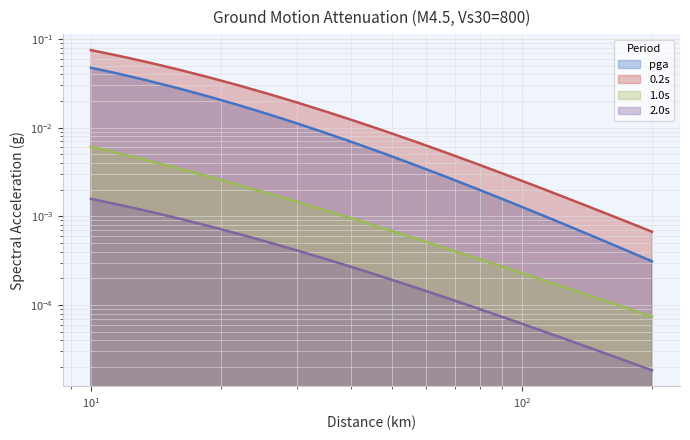

Between 200.0 and 170.826, which is larger?

170.826